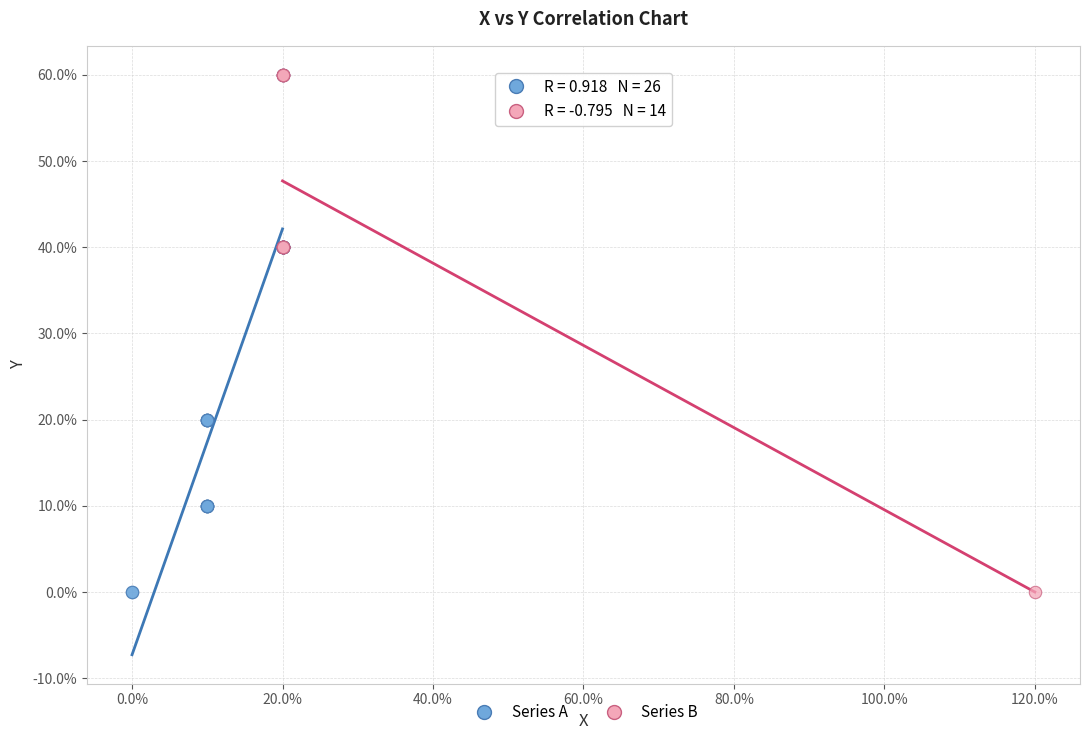

What are all the series names shown in the legend?

Series A, Series B